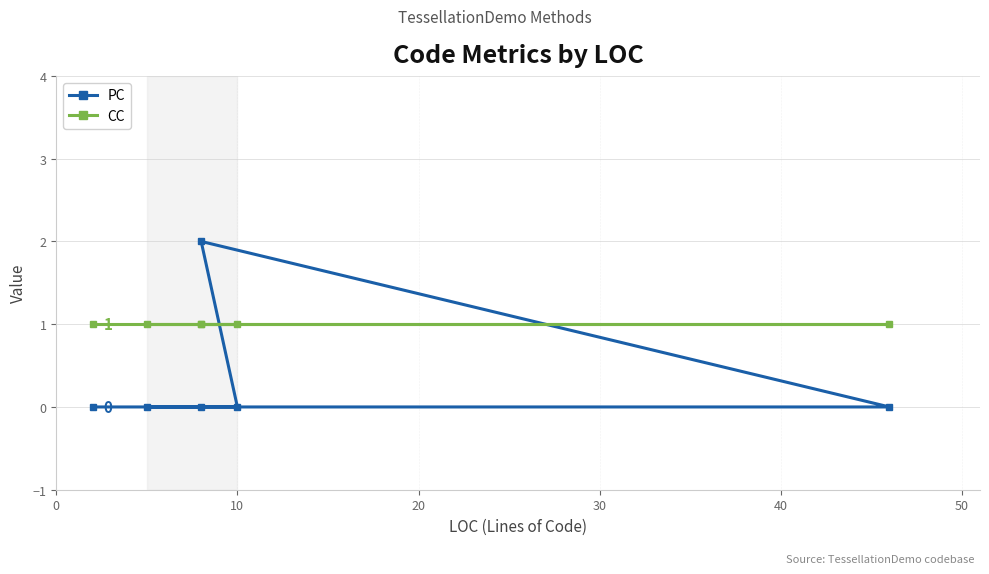

How many categories are shown in the chart?

6